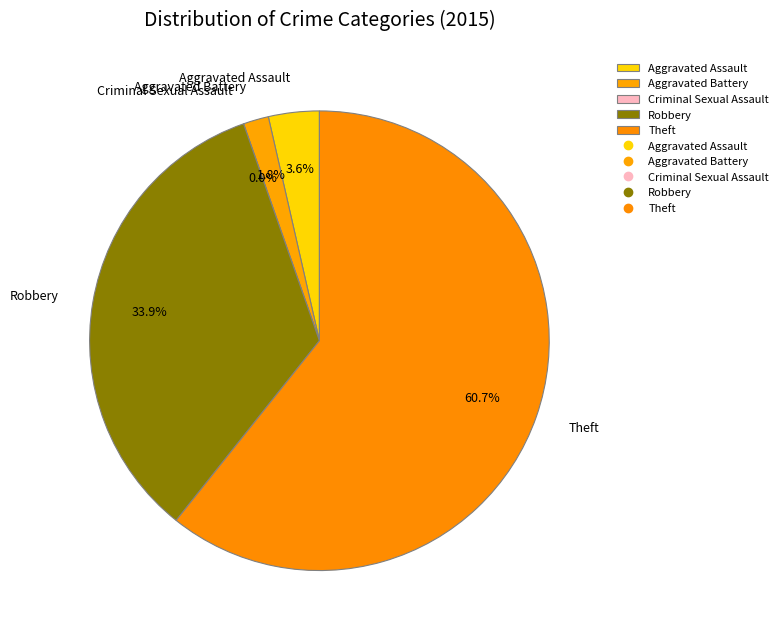

What is the change in value from Aggravated Assault to Criminal Sexual Assault?

-2